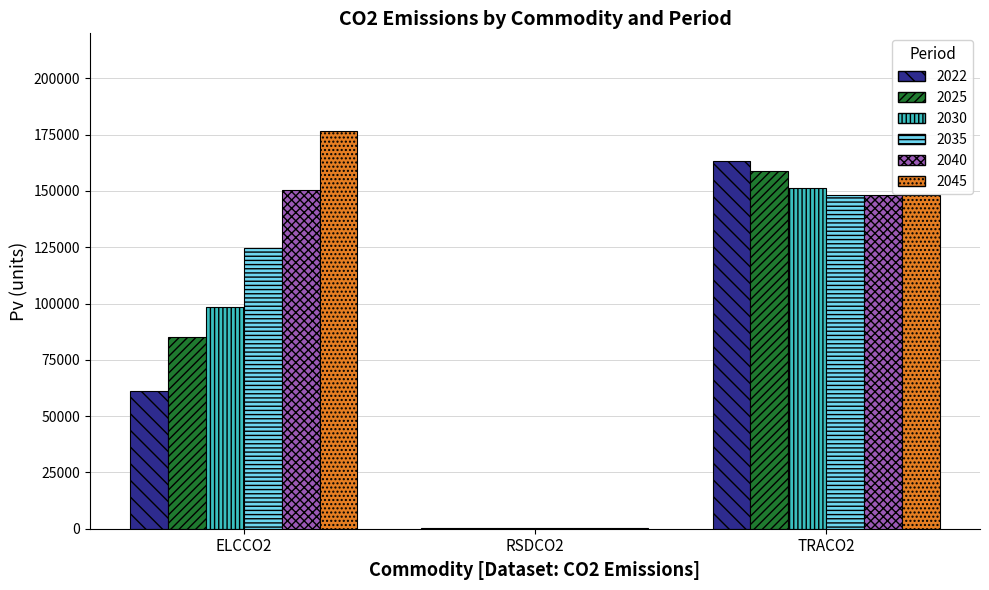

How many categories are shown in the chart?

3